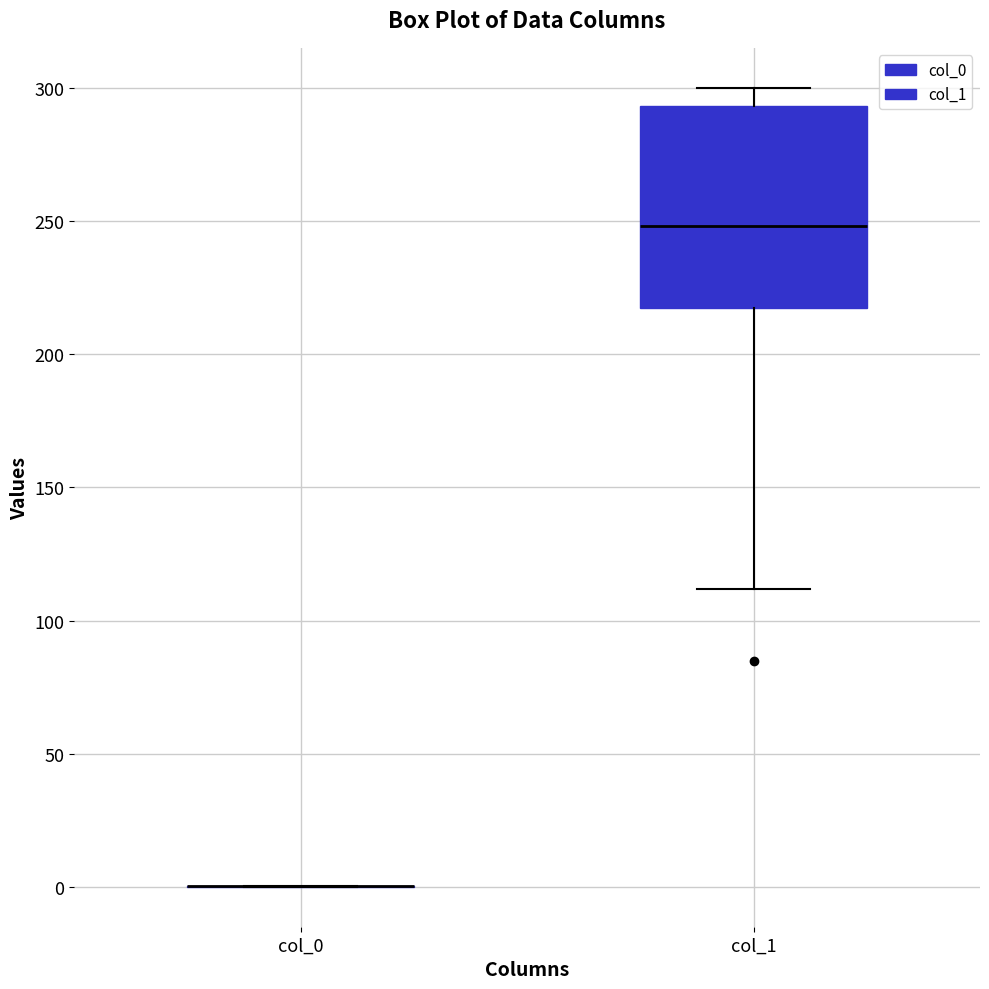

Comparing the boxes themselves (not the whiskers), which one is the tallest?

col_1